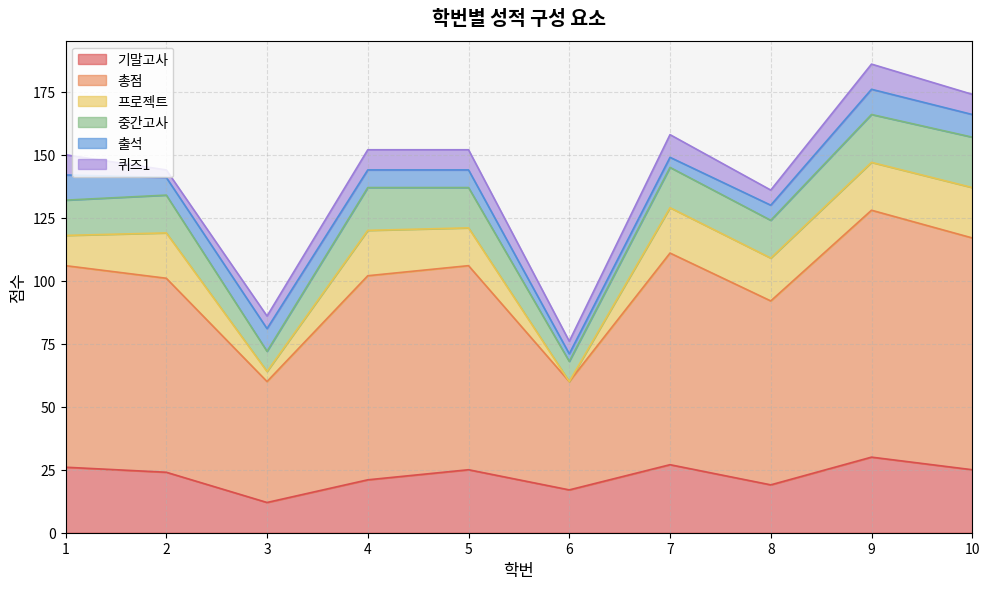

What is the maximum value shown in the chart?

98